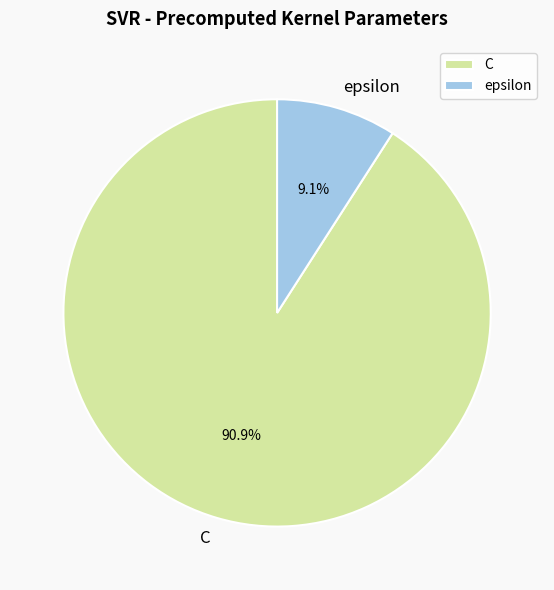

Count the number of slices in the pie.

2